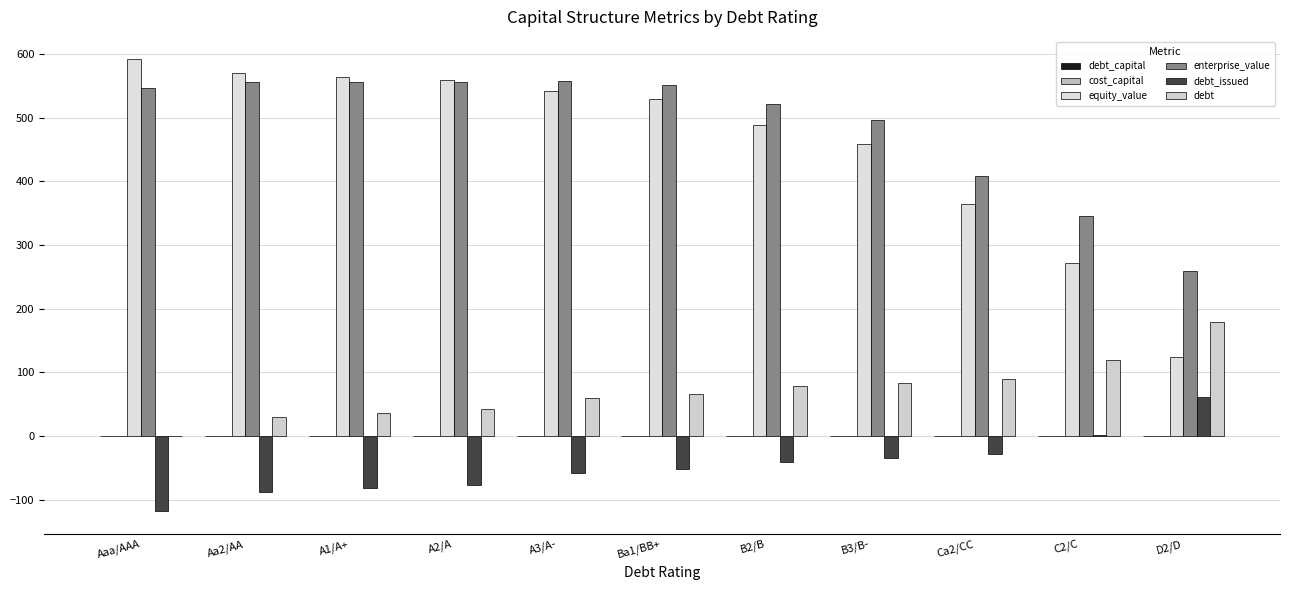

What is the value of the enterprise_value bar at the 2nd from the left?

555.4